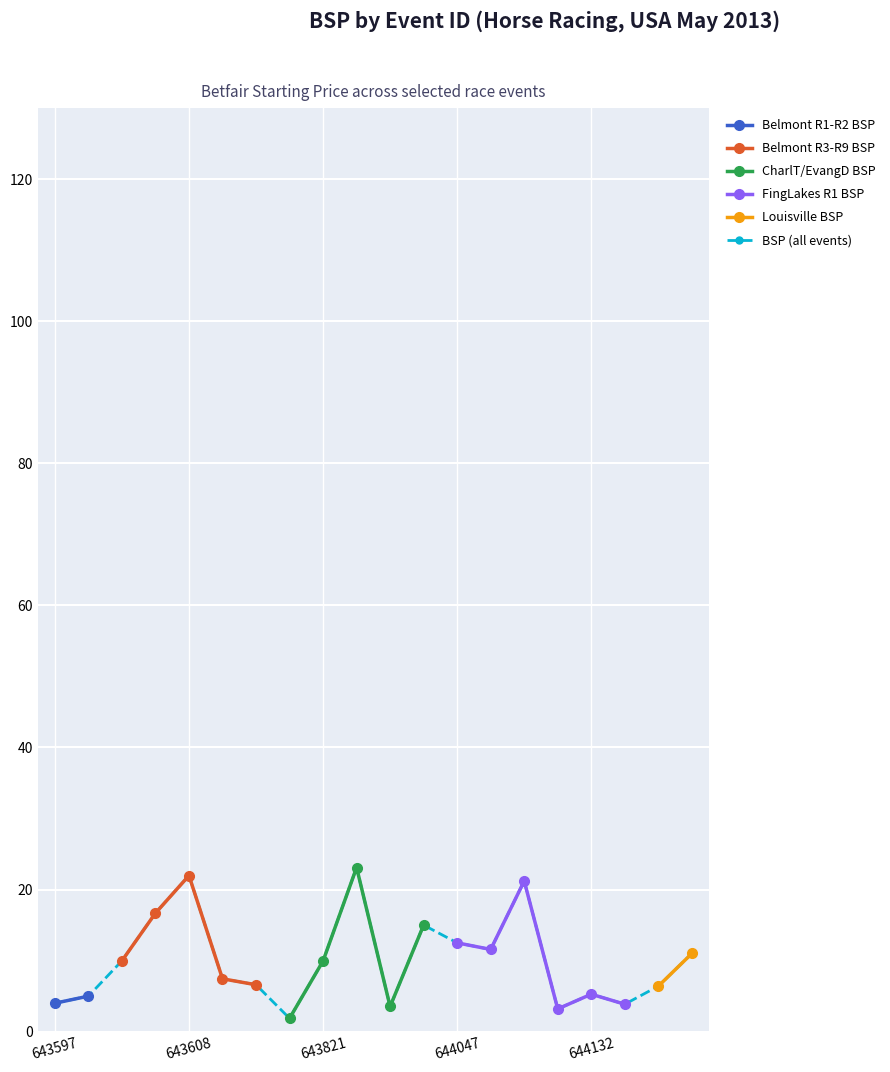

Which has a higher value, 7 or 643597?

643597